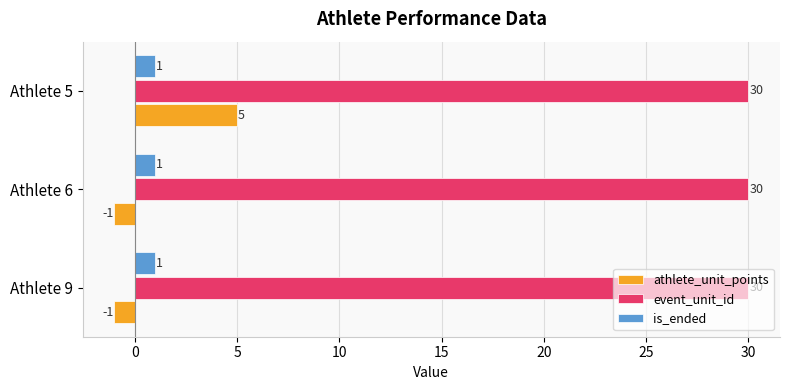

The value of event_unit_id at Athlete 9 is 30. True or false?

True